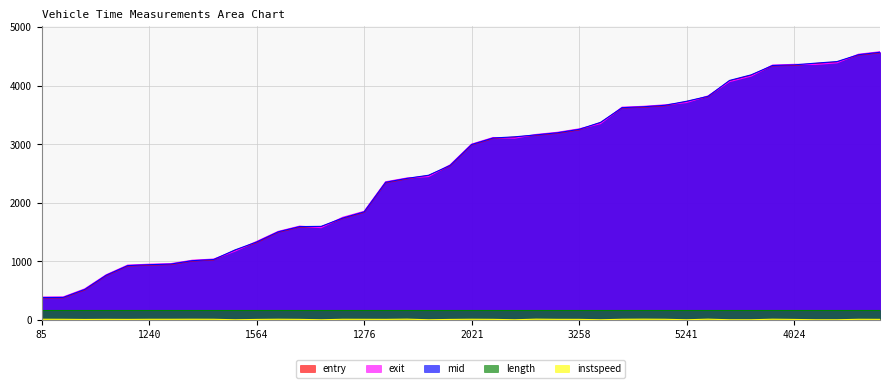

True or false: mid and length intersect in this chart.

False